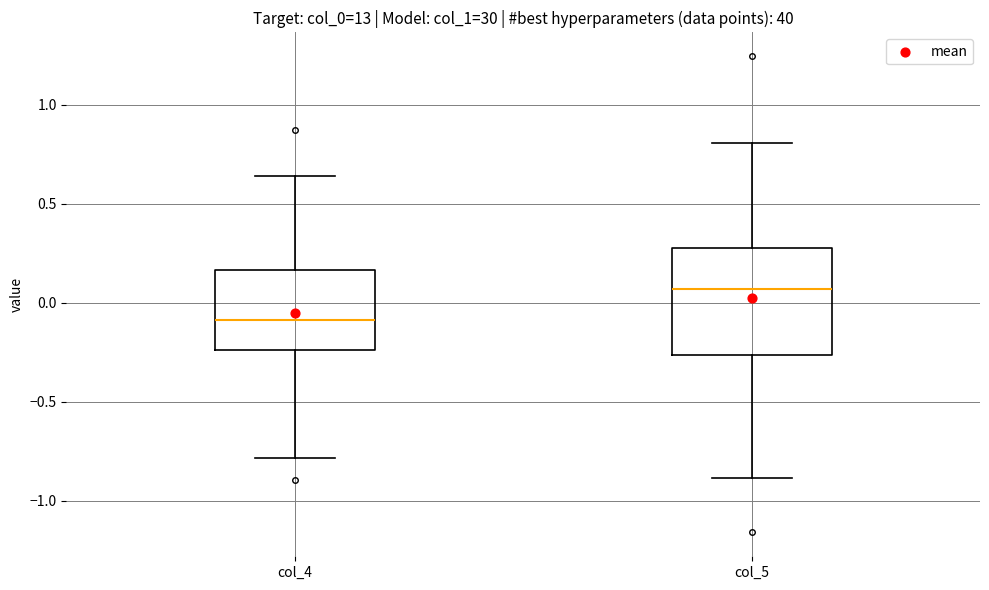

Where does the lower whisker of the box for col_4 end on the y-axis? The values are not printed on the chart, so give them approximately, as read against the axis.

-0.80